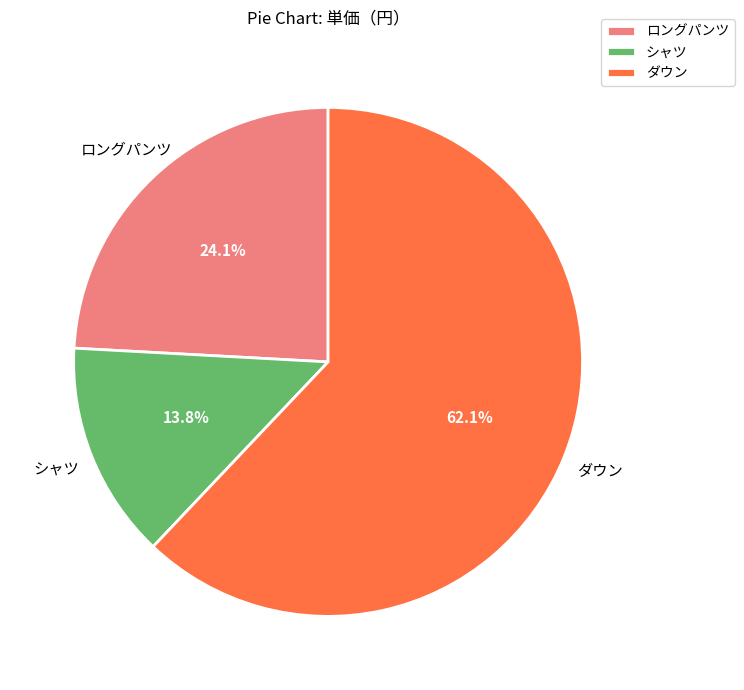

Approximately how many times larger is the value at ダウン compared to シャツ?

4.5